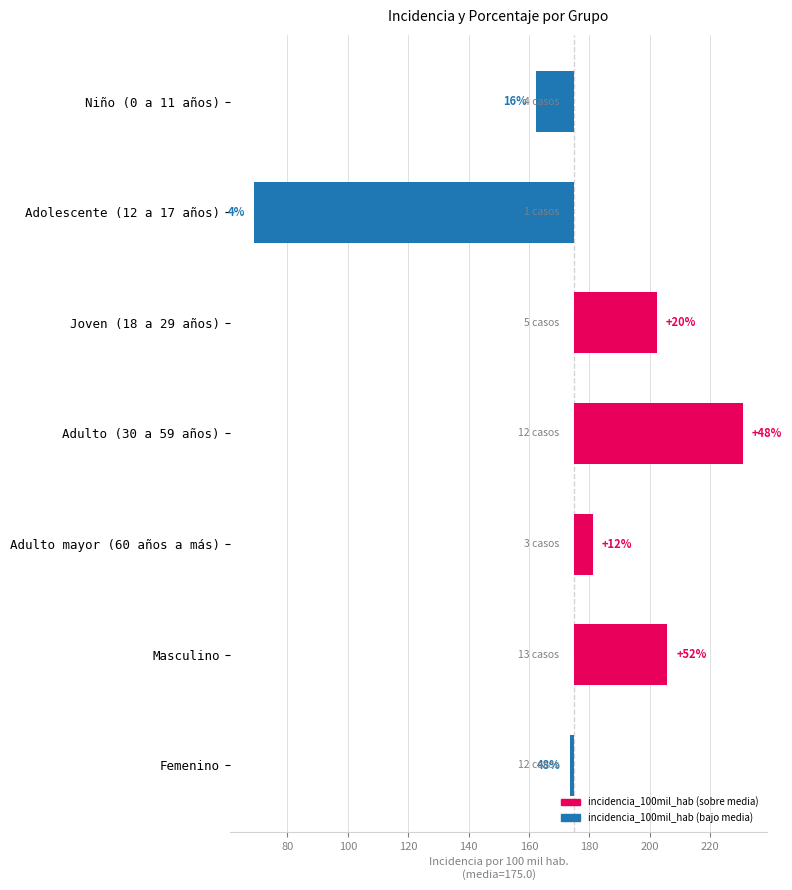

How many values are below zero?

3